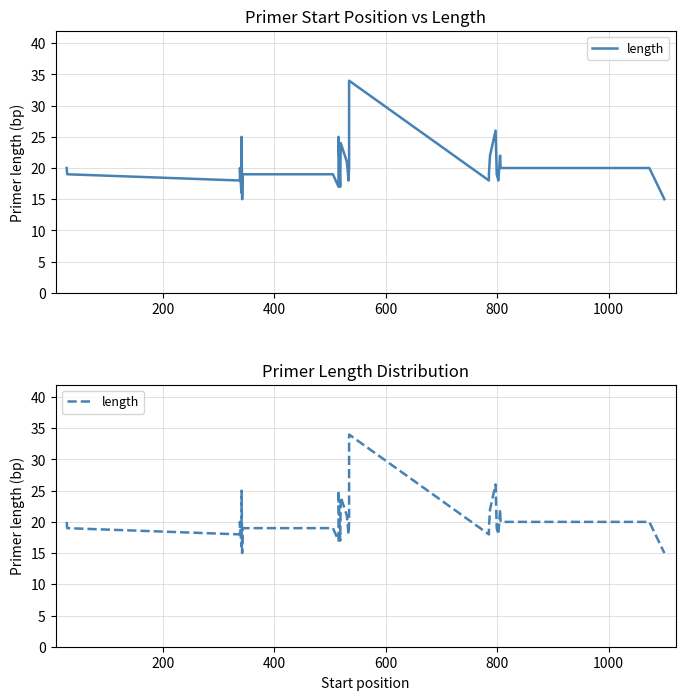

Is this an area chart (filled region under the line)?

No